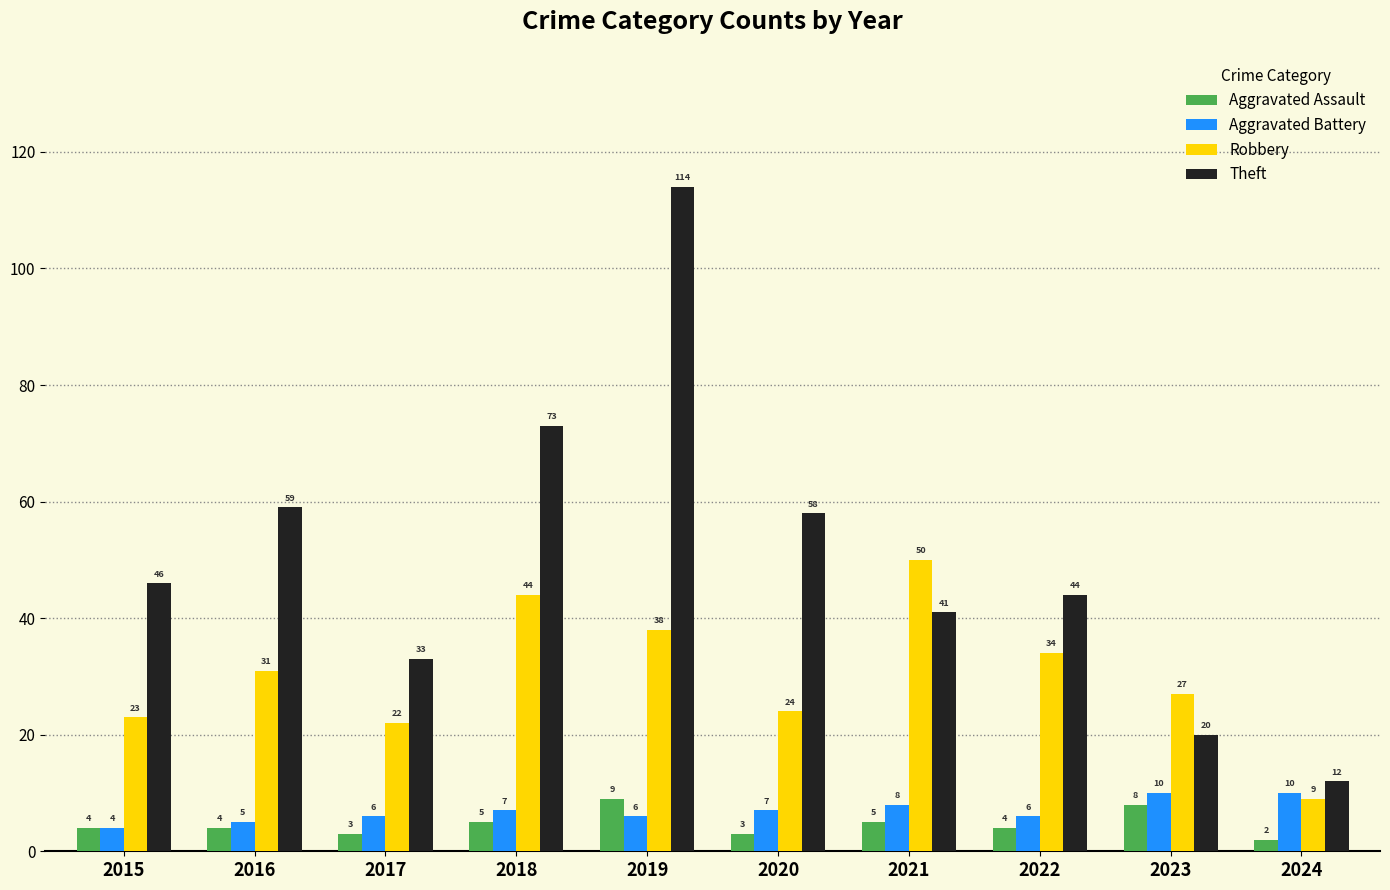

What is the difference between the maximum and minimum values in the Aggravated Assault series?

7